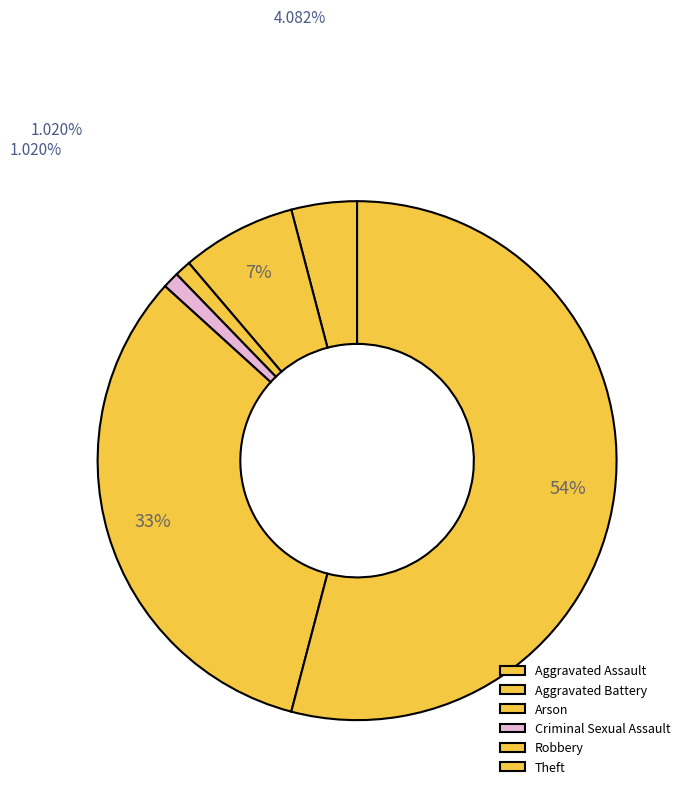

To the nearest percent, what is the difference between the Arson and Aggravated Assault slice percentages?

3%